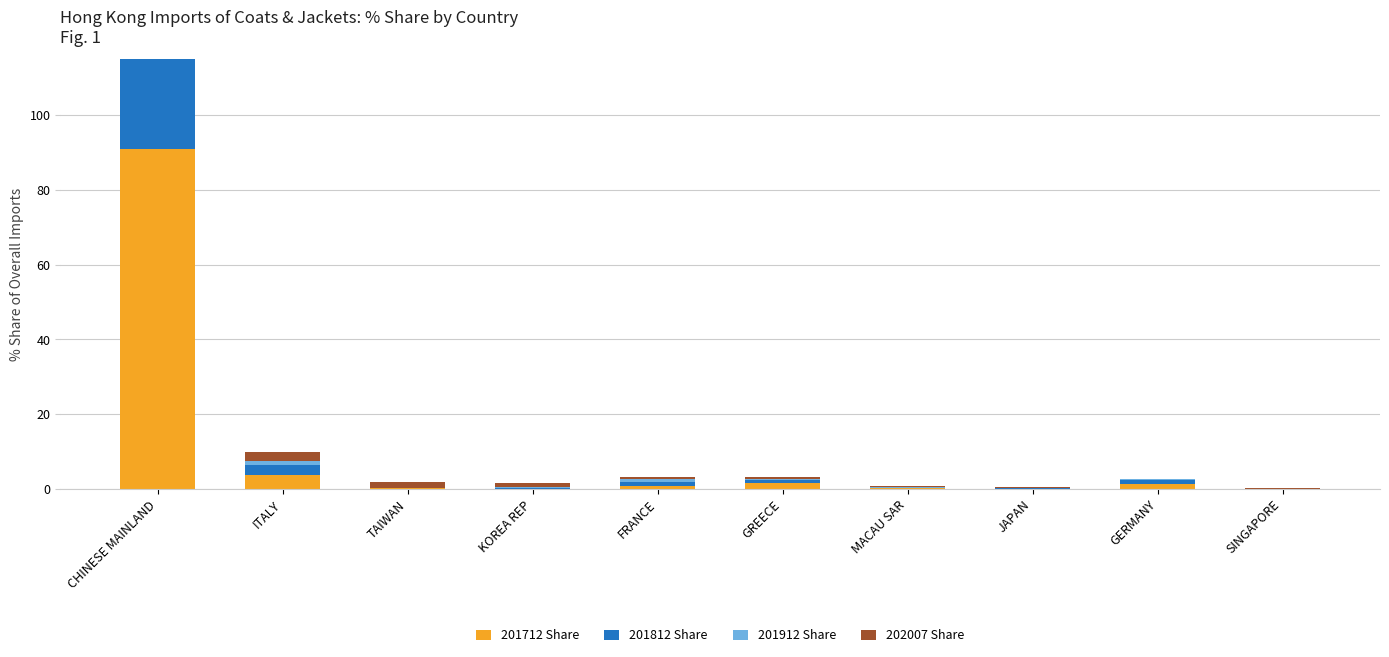

List the series in order of their overall mean, highest first.

202007 Share, 201912 Share, 201712 Share, 201812 Share